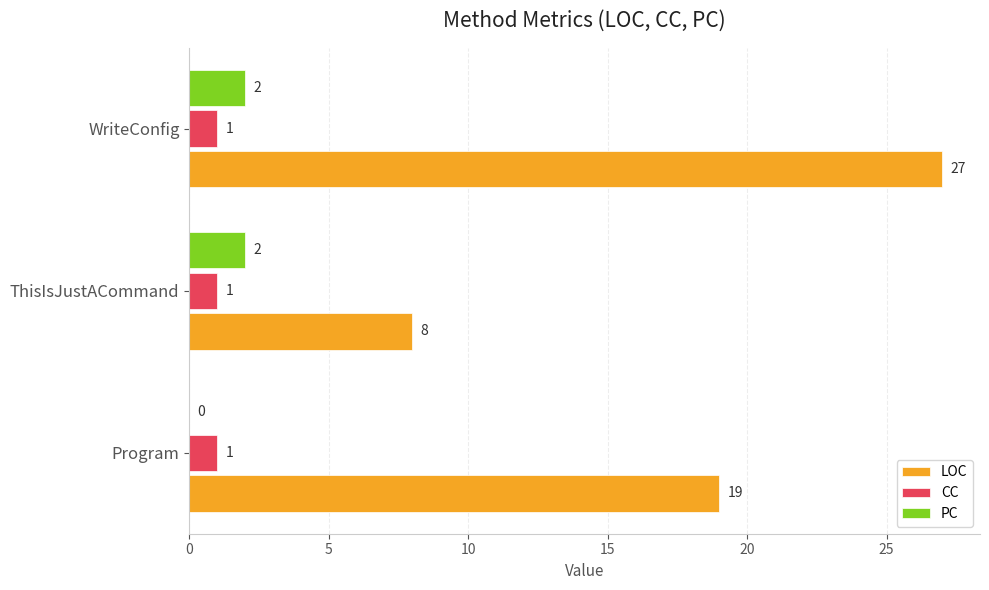

Between Program and ThisIsJustACommand, which series saw the biggest shift?

LOC